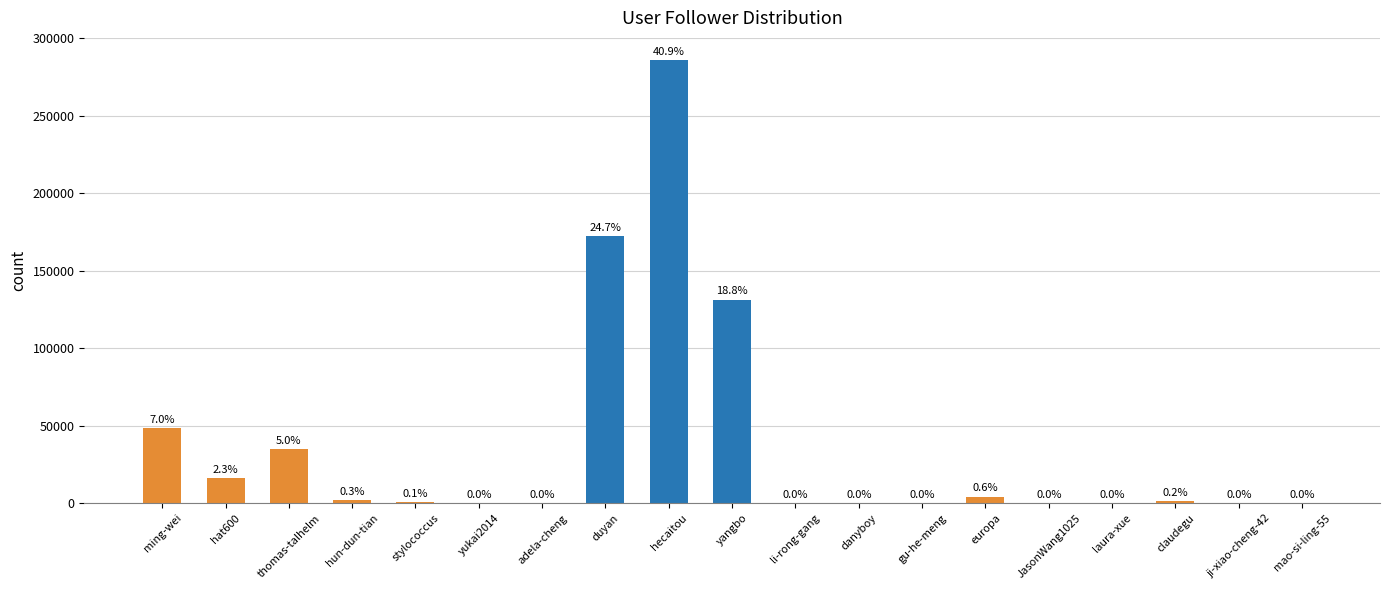

Are the bars horizontal?

No